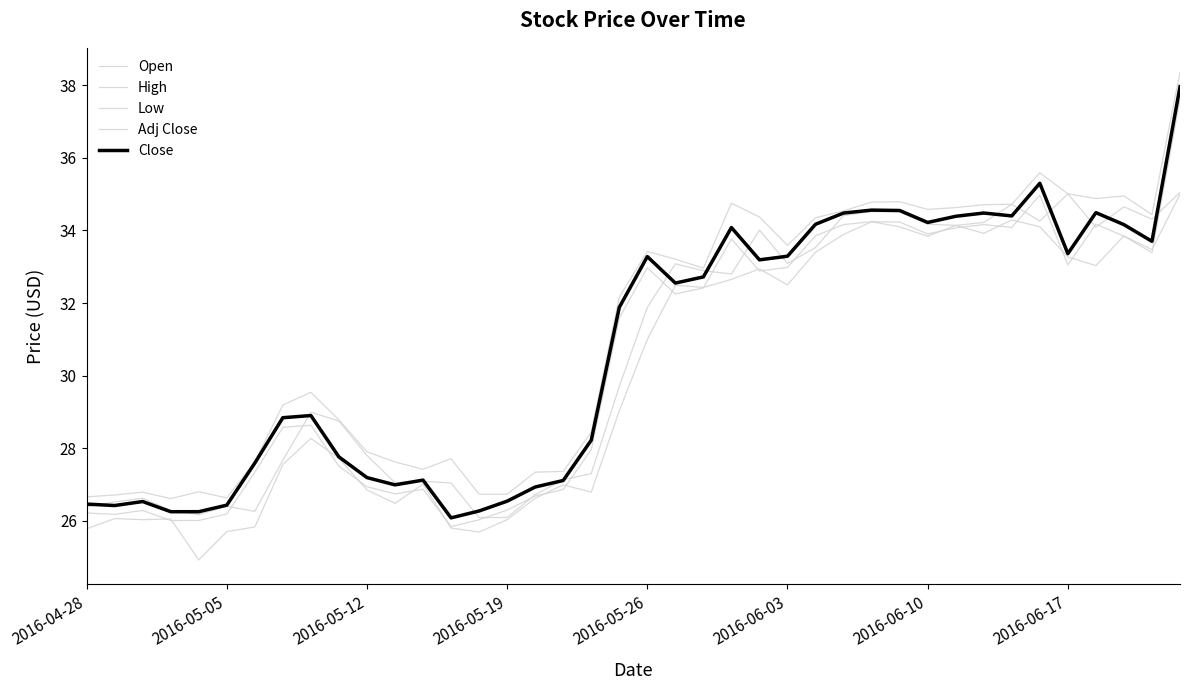

How many lines are shown in the chart?

5